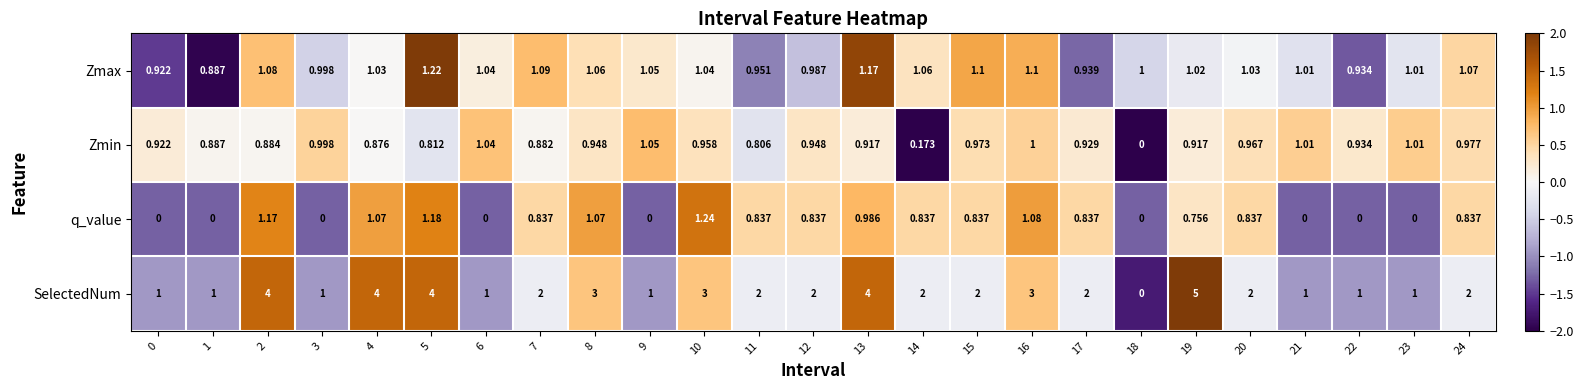

Rank the series at 13 from highest to lowest value.

SelectedNum, Zmax, q_value, Zmin